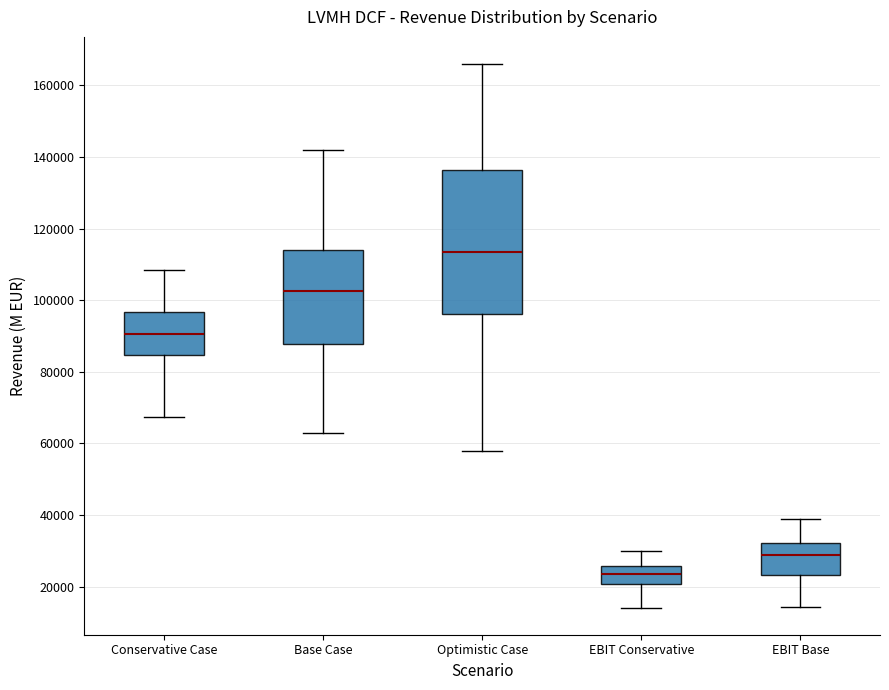

Comparing the boxes themselves (not the whiskers), which one is the tallest?

Optimistic Case